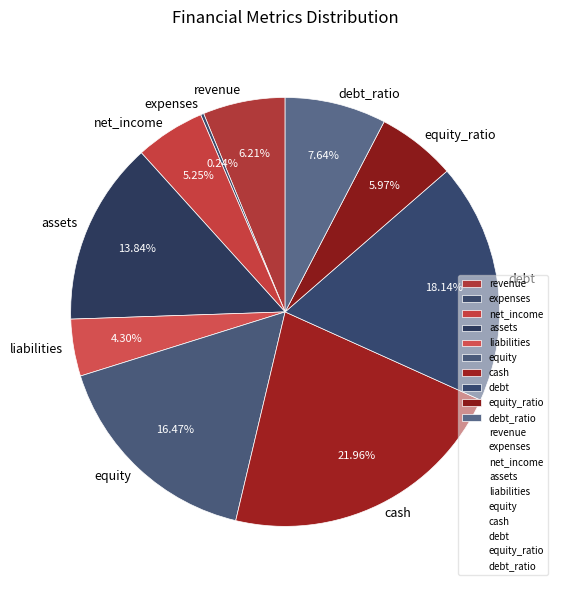

Which category has the biggest portion of the pie?

cash